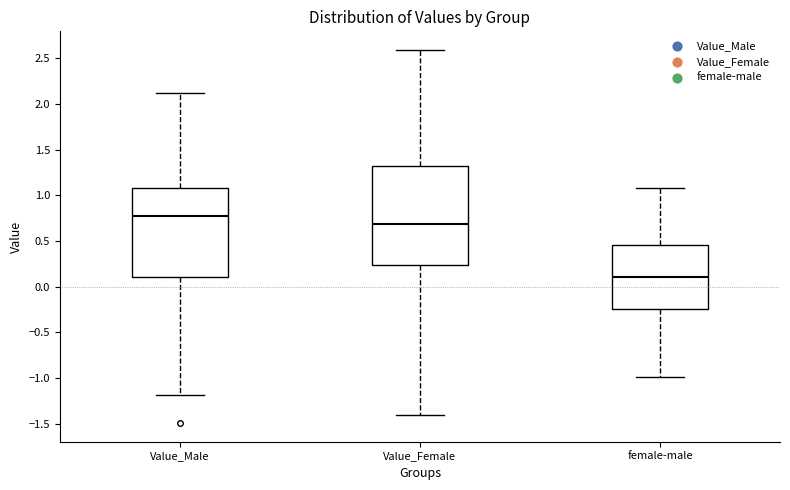

Which box is the tallest, from its lower edge to its upper edge?

Value_Female